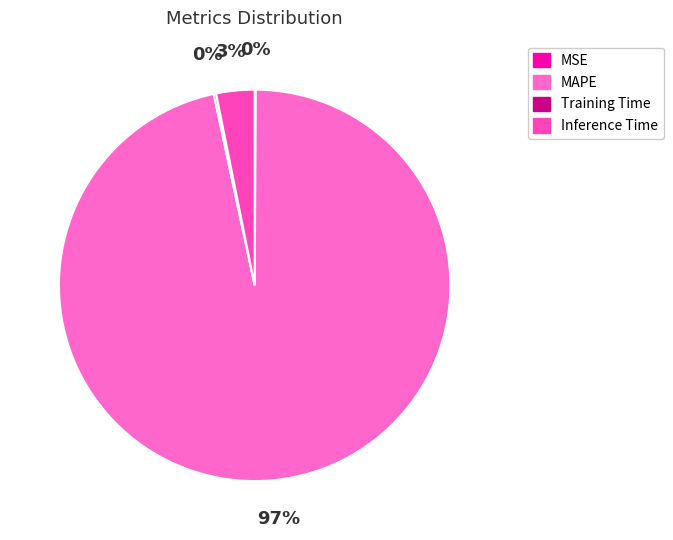

What is the largest slice in the pie chart?

MAPE